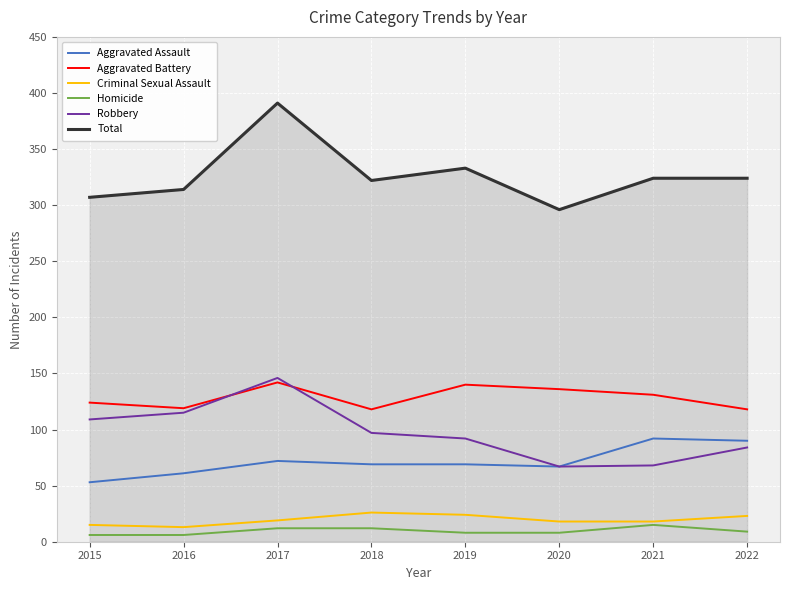

The value of Total at 2020 is 455. True or false?

False